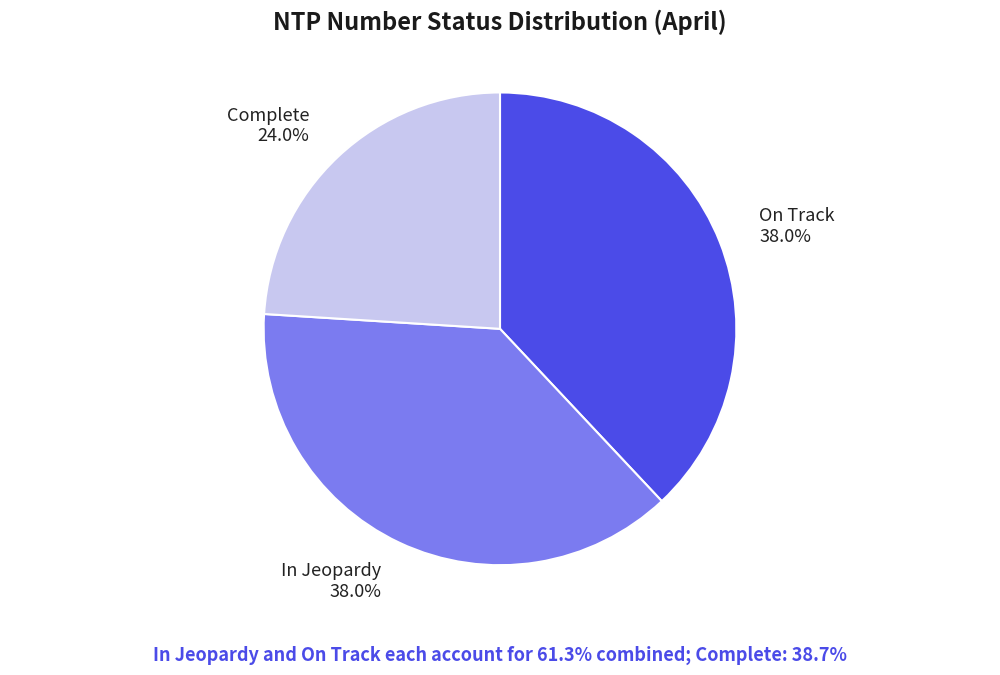

True or false: On Track accounts for 38% of the total.

True